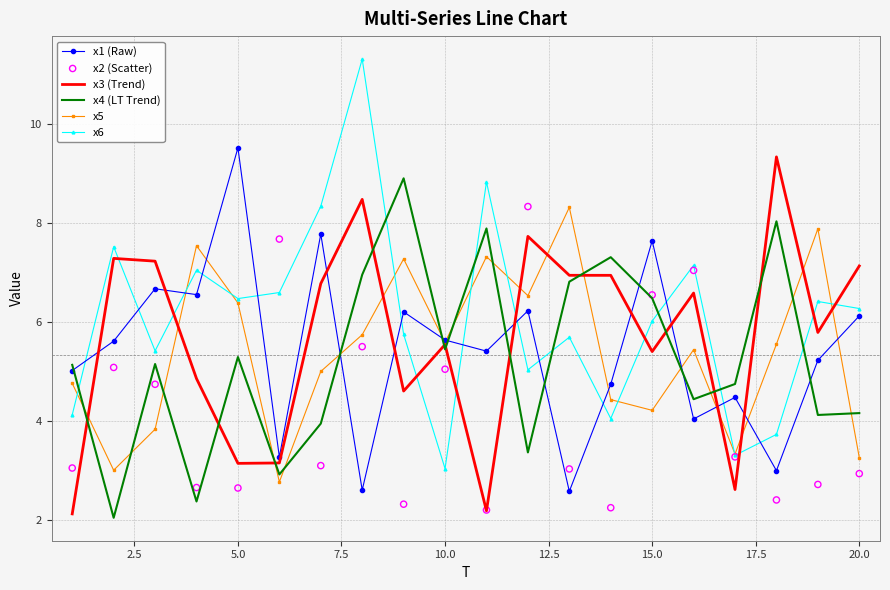

What are all the series names shown in the legend?

x1 (Raw), x3 (Trend), x4 (LT Trend), x5, x6, x2 (Scatter)